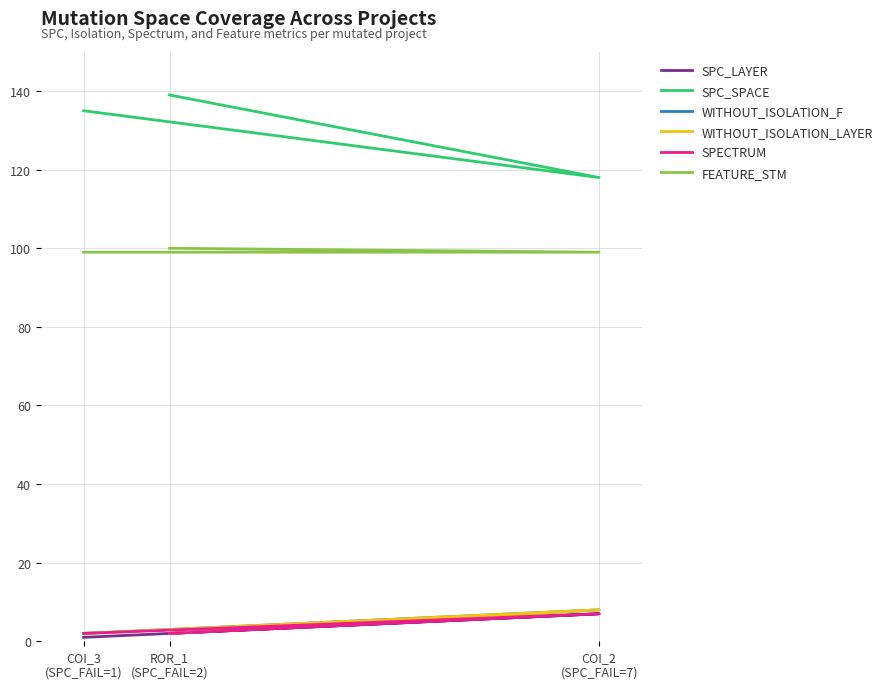

Is this an area chart (filled region under the line)?

No